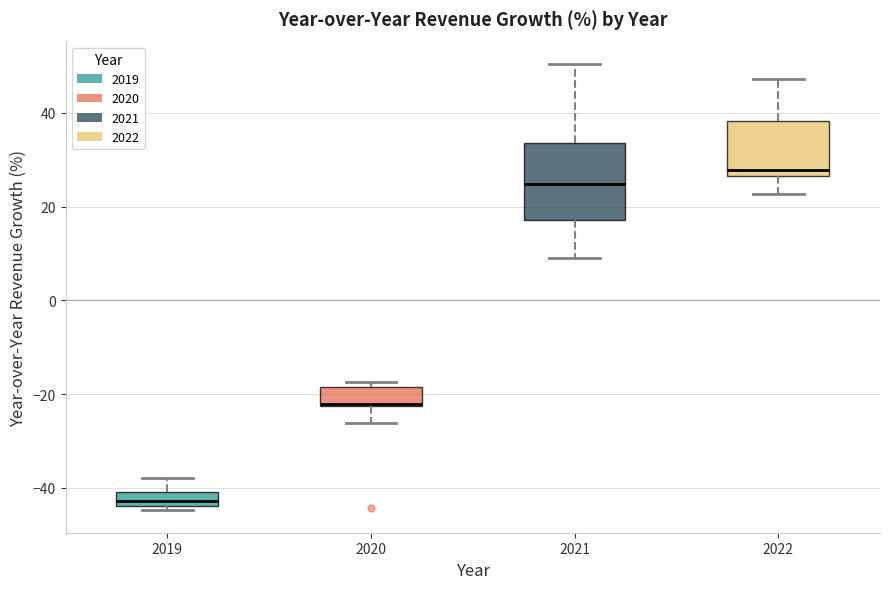

Reading left to right, read every box against the y-axis: the position of its median line, the range the box covers, and the ends of its whiskers. The values are not printed on the chart, so give them approximately, as read against the axis.

2019: median -42, box -44 to -40, whiskers -44 (just below the box's lower edge) to -38
2020: median -22 (drawn on the box's lower edge), box -22 to -18, whiskers -26 to -18 (just above the box's upper edge)
2021: median 24, box 18 to 34, whiskers 10 to 50
2022: median 28, box 26 to 38, whiskers 22 to 48